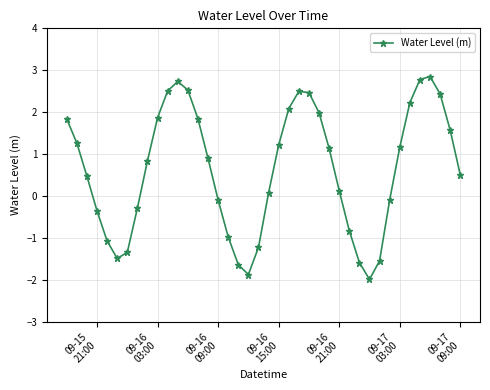

What is the value of the 27th point from the left?

1.1